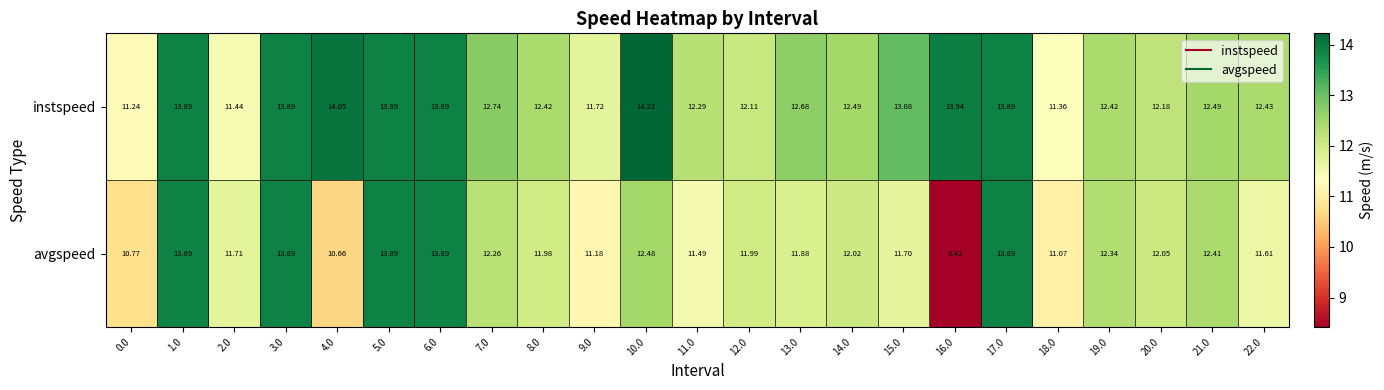

List the series in order of their overall mean, highest first.

instspeed, avgspeed